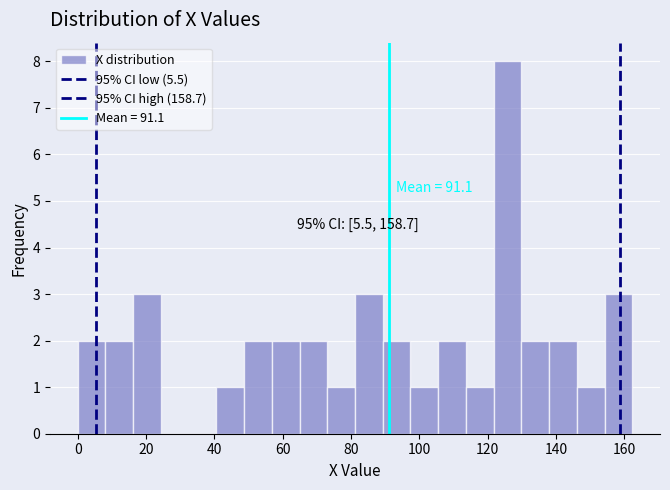

Which range on the x-axis has the tallest bar?

122 to 130